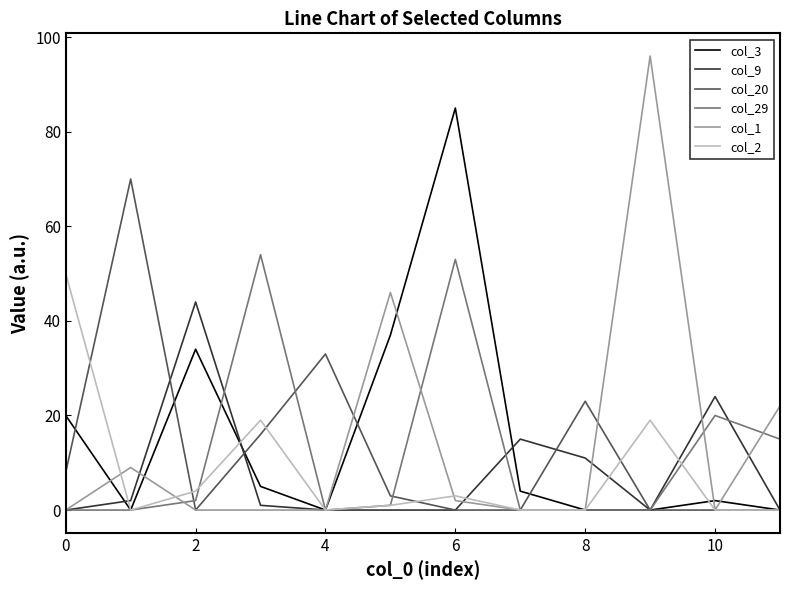

What are all the series names shown in the legend?

col_3, col_9, col_20, col_29, col_1, col_2